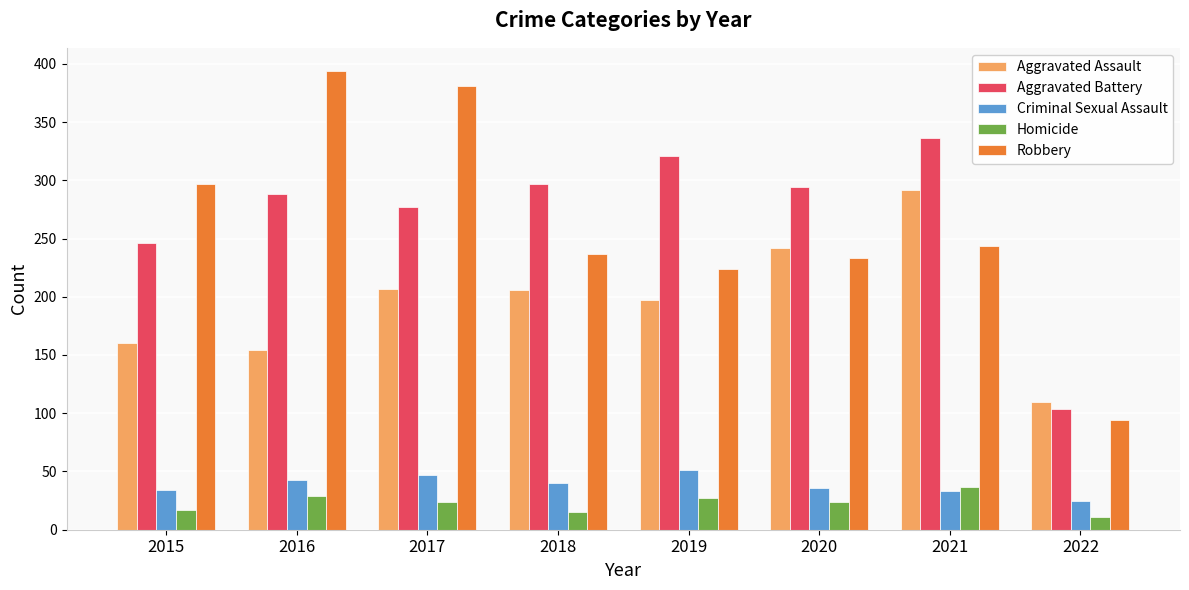

Which series has the largest total across all categories?

Aggravated Battery